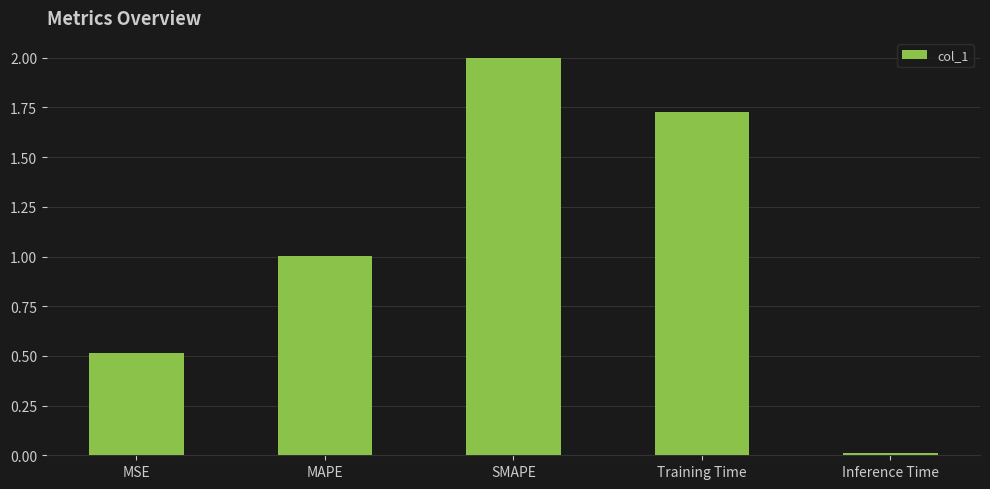

Which category has the lowest value across all series?

Inference Time